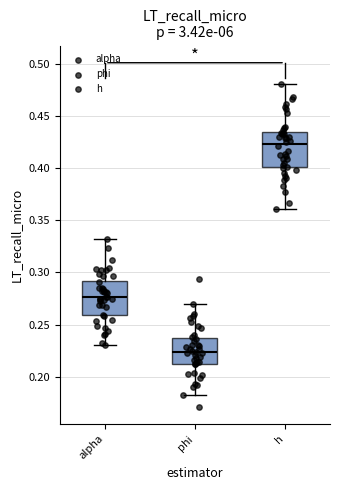

Reading left to right, transcribe this box plot: for each box, give where its median line is, the range the box spans, and where its two whiskers end, as read against the y-axis. The values are not printed on the chart, so give them approximately, as read against the axis.

alpha: median 0.275, box 0.260 to 0.290, whiskers 0.230 to 0.330
phi: median 0.225, box 0.210 to 0.235, whiskers 0.185 to 0.270
h: median 0.425, box 0.400 to 0.435, whiskers 0.360 to 0.480